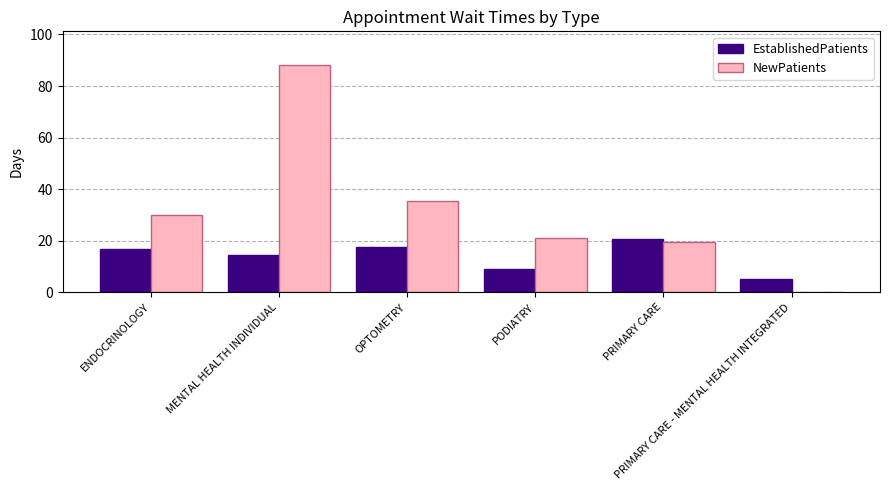

The value of EstablishedPatients at PRIMARY CARE - MENTAL HEALTH INTEGRATED is 5.0. True or false?

True